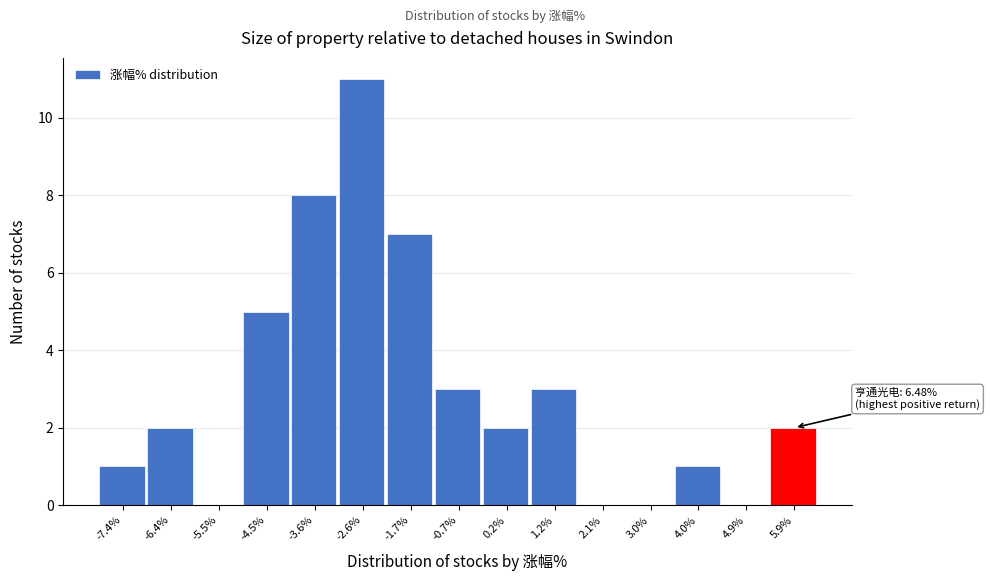

Reading left to right, extract all data points from this chart.

-7.4%=1	-6.4%=2	-5.5%=0	-4.5%=5	-3.6%=8	-2.6%=11	-1.7%=7	-0.7%=3	0.2%=2	1.2%=3	2.1%=0	3.0%=0	4.0%=1	4.9%=0	5.9%=2